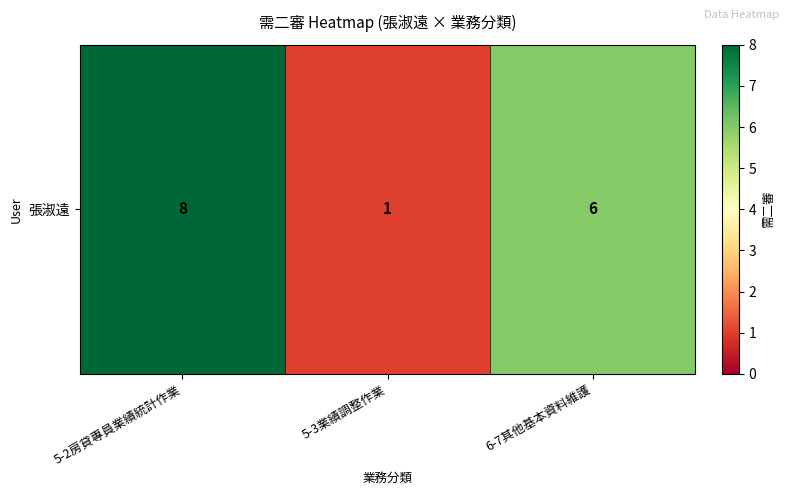

How many values exceed 6?

1